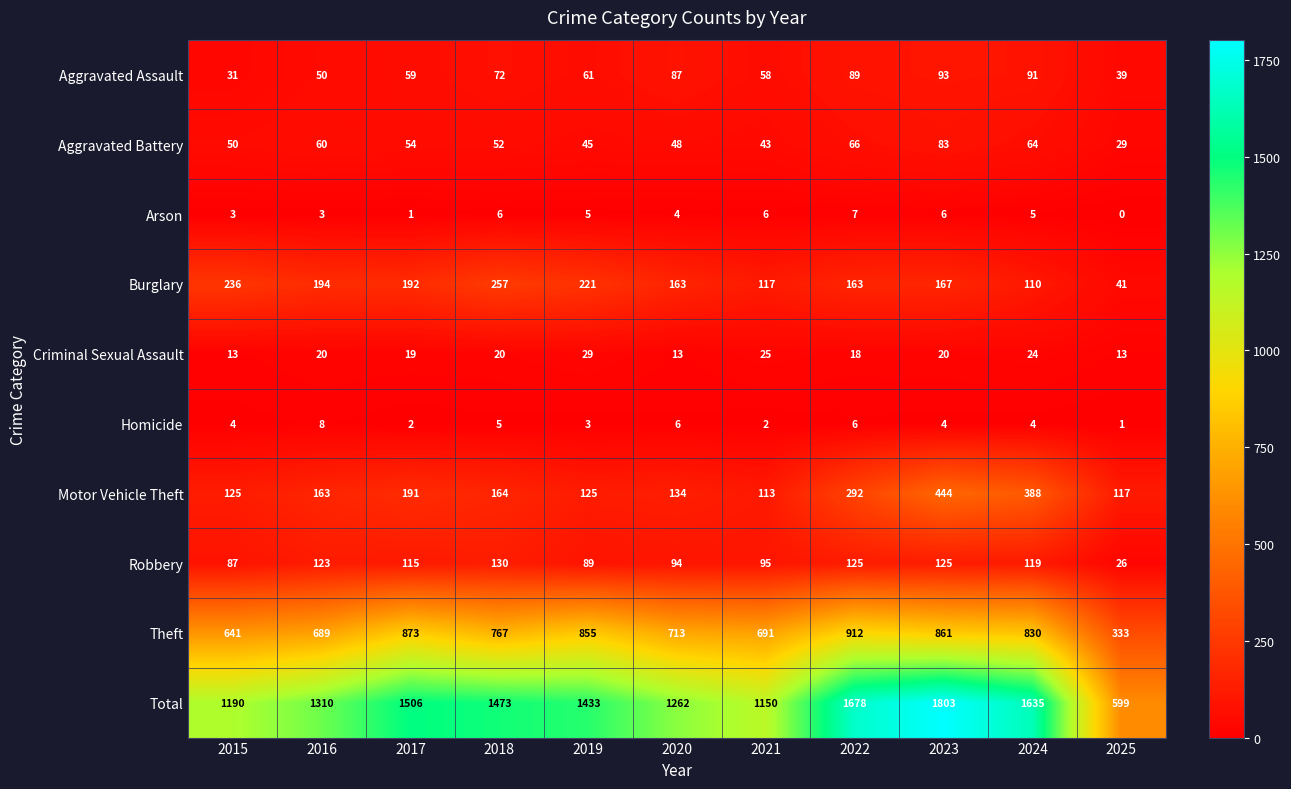

Which series has the largest range (max minus min)?

Total